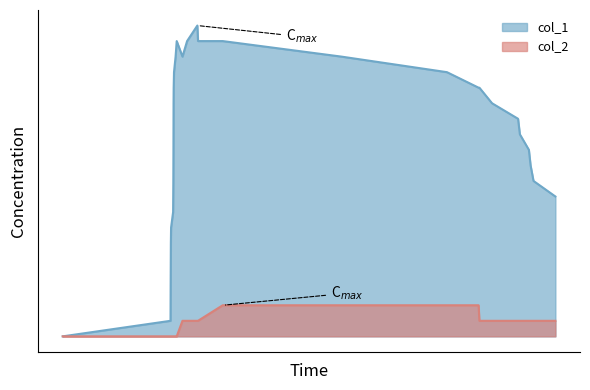

At 1659956861, list the series in order from largest to smallest.

col_1, col_2